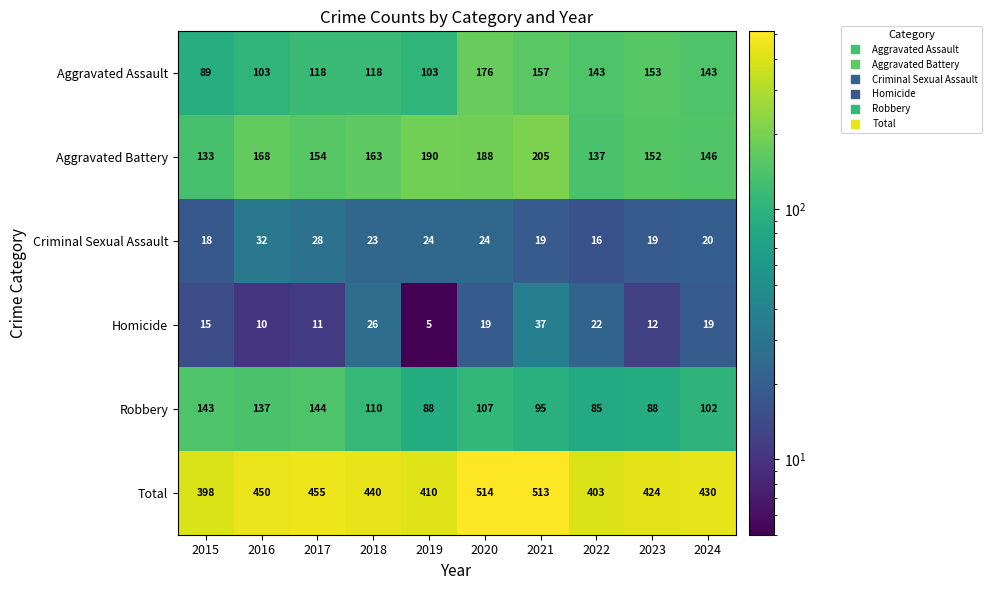

What is the sum of the Total values at 2015 and 2023?

822